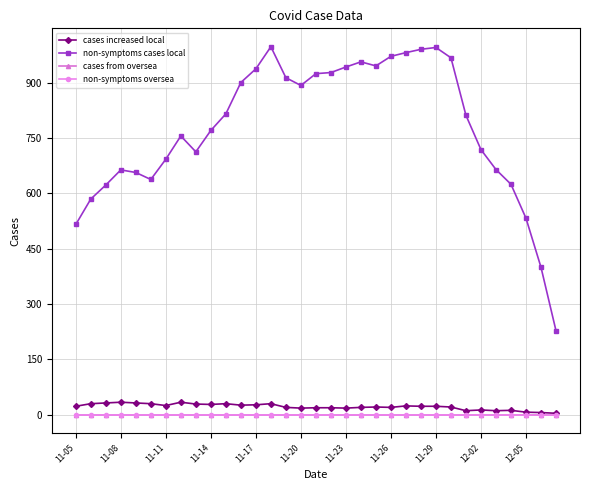

How many lines are shown in the chart?

4